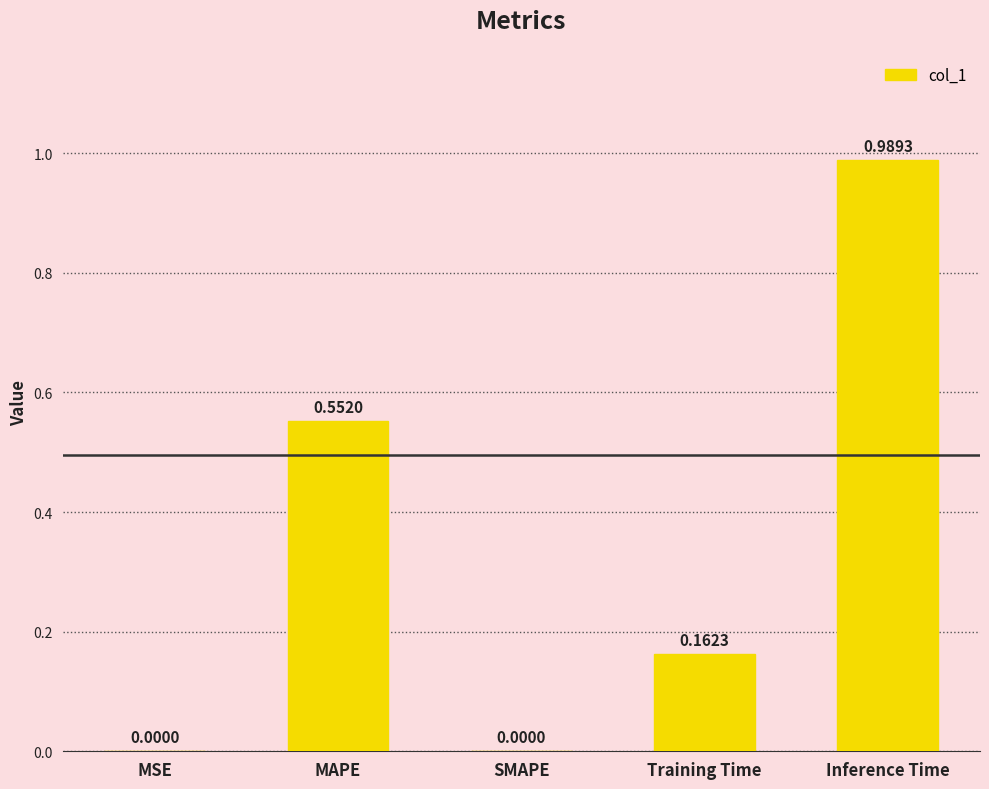

Are the bars horizontal?

No